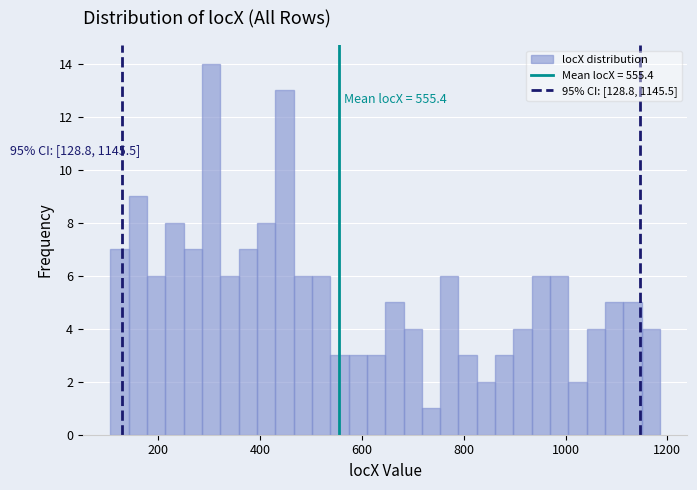

Read against the x-axis, roughly where is the centre of the tallest bar?

300